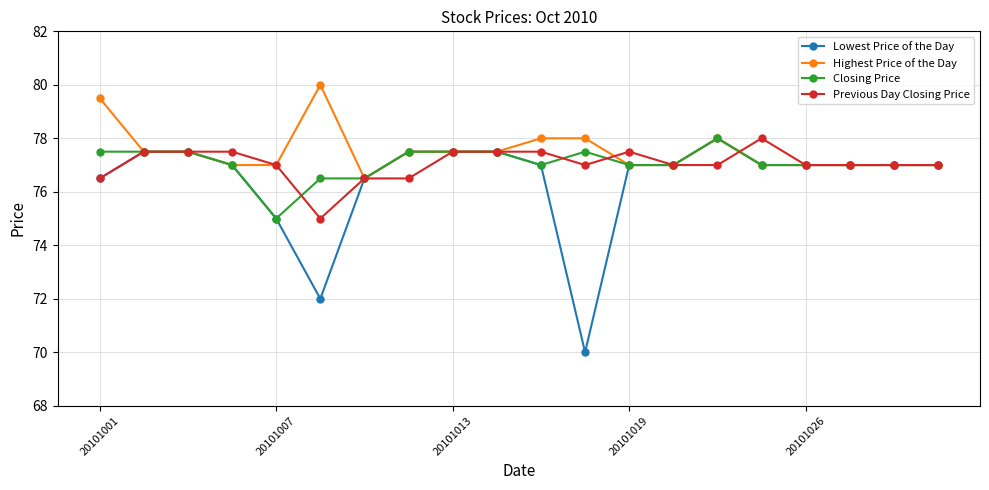

Reading left to right, what are all the values shown in this chart?

Lowest Price of the Day: 76.5	77.5	77.5	77.0	75.0	72.0	76.5	77.5	77.5	77.5	77.0	70.0	77.0	77.0	78.0	77.0	77.0	77.0	77.0	77.0
Highest Price of the Day: 79.5	77.5	77.5	77.0	77.0	80.0	76.5	77.5	77.5	77.5	78.0	78.0	77.0	77.0	78.0	77.0	77.0	77.0	77.0	77.0
Closing Price: 77.5	77.5	77.5	77.0	75.0	76.5	76.5	77.5	77.5	77.5	77.0	77.5	77.0	77.0	78.0	77.0	77.0	77.0	77.0	77.0
Previous Day Closing Price: 76.5	77.5	77.5	77.5	77.0	75.0	76.5	76.5	77.5	77.5	77.5	77.0	77.5	77.0	77.0	78.0	77.0	77.0	77.0	77.0